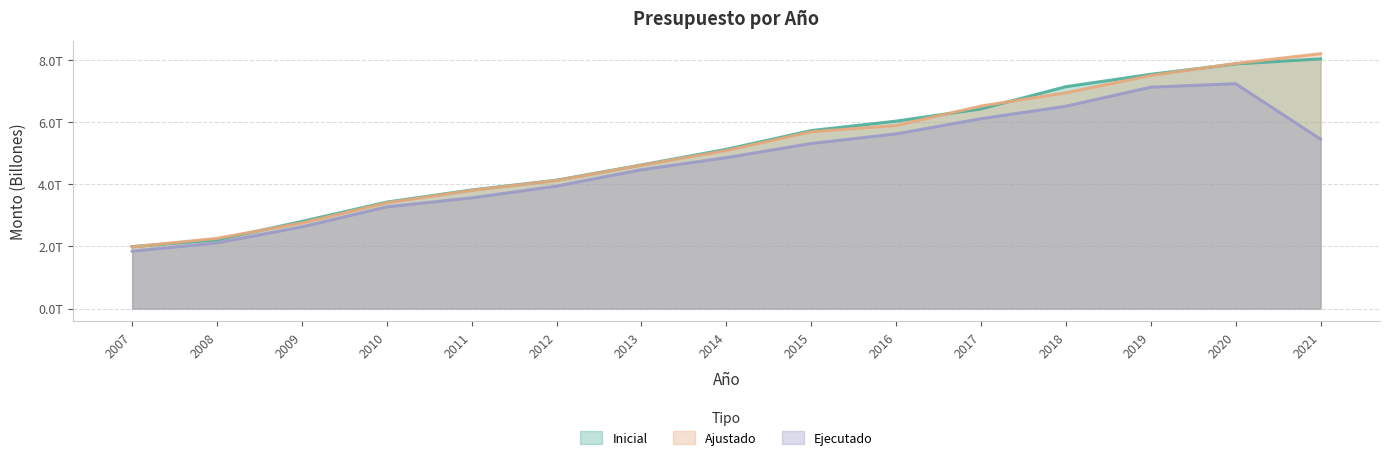

How many values in the Ejecutado series are below 4858209521732?

7